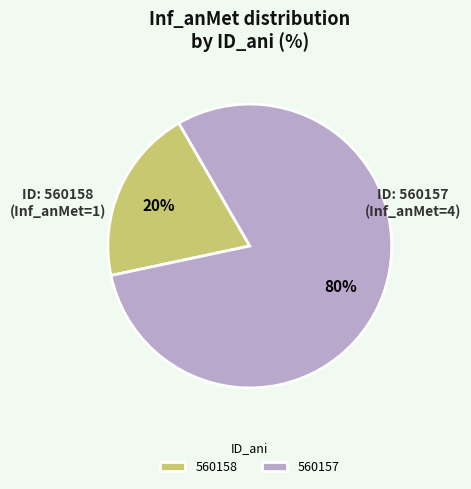

Between 560158 and 560157, which is larger?

560157